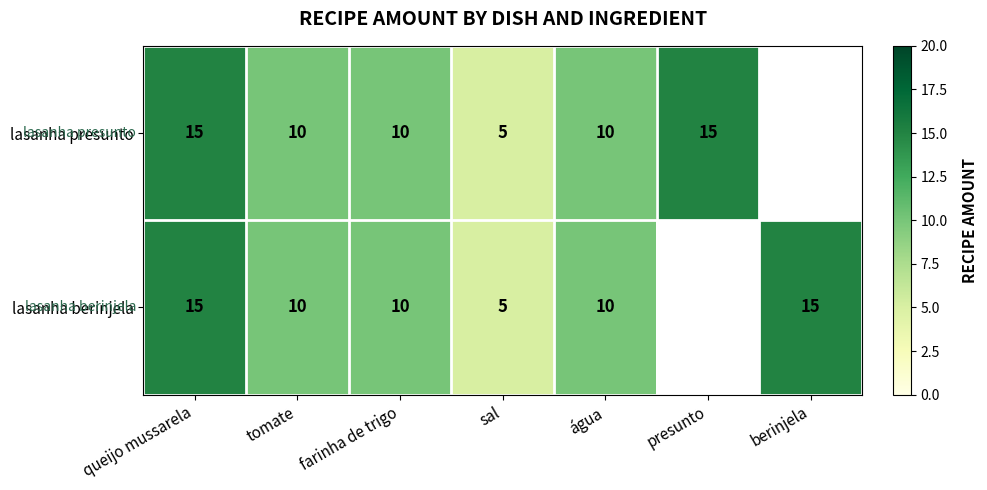

The lasanha berinjela series shows 6.0 at água. True or false?

False